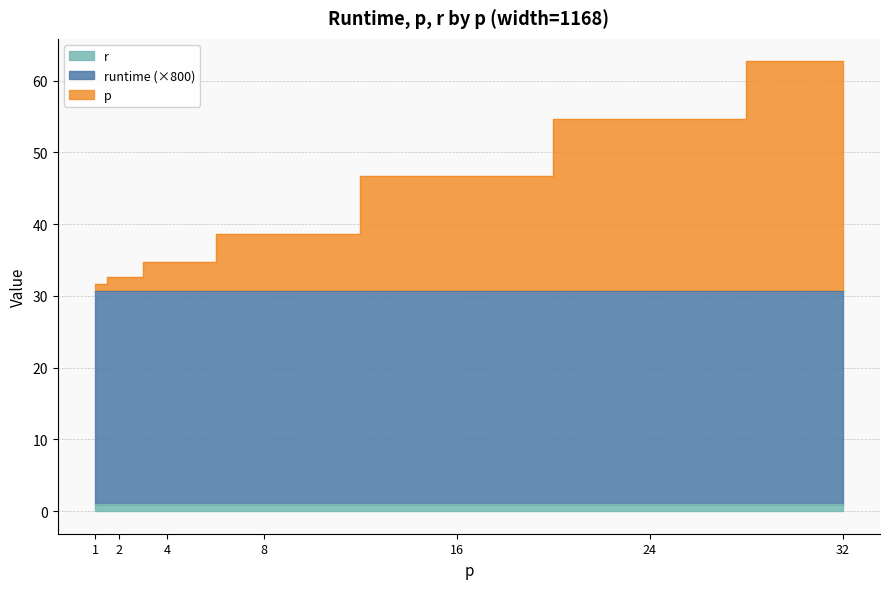

How many series are shown in this chart?

3